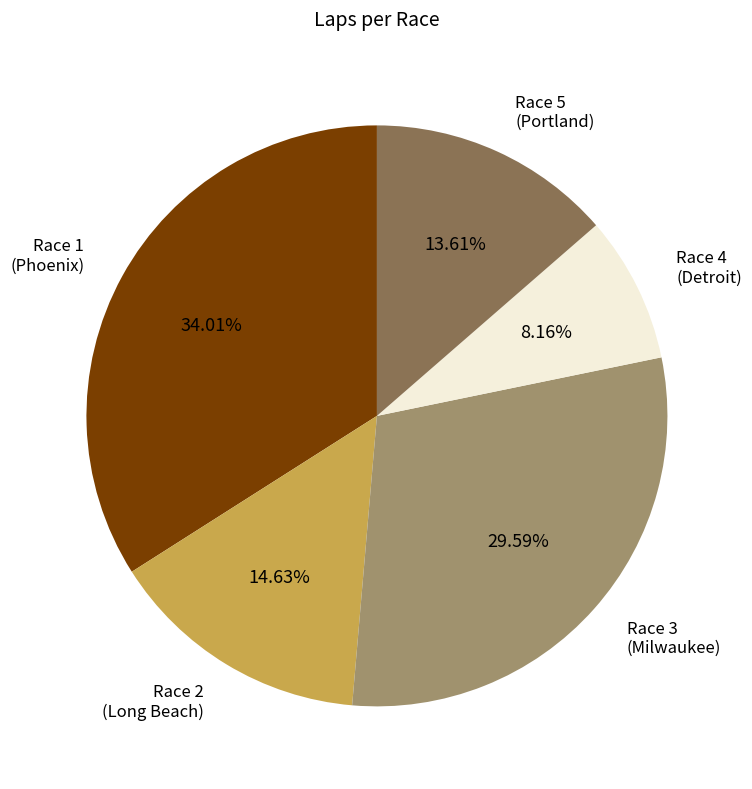

Does any single category account for the majority?

No